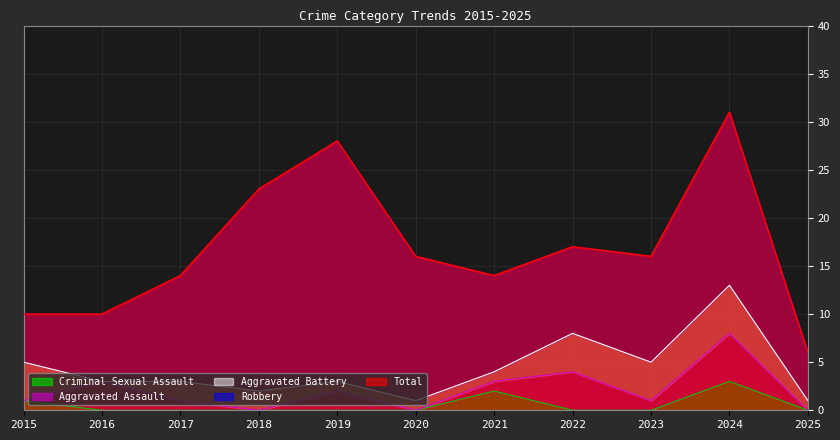

How many data points in Aggravated Assault are less than 1?

4